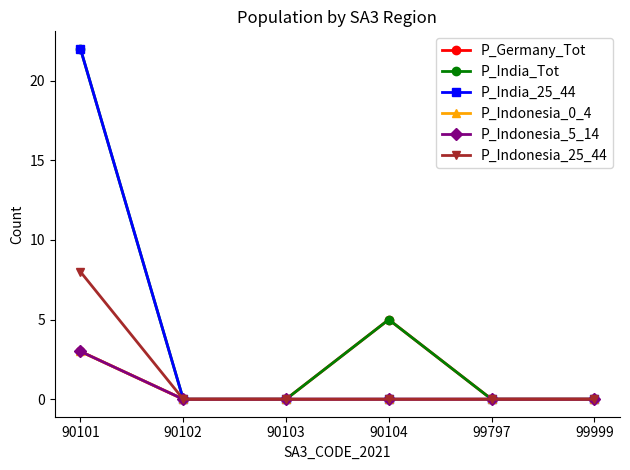

What is the maximum value shown in the chart?

22